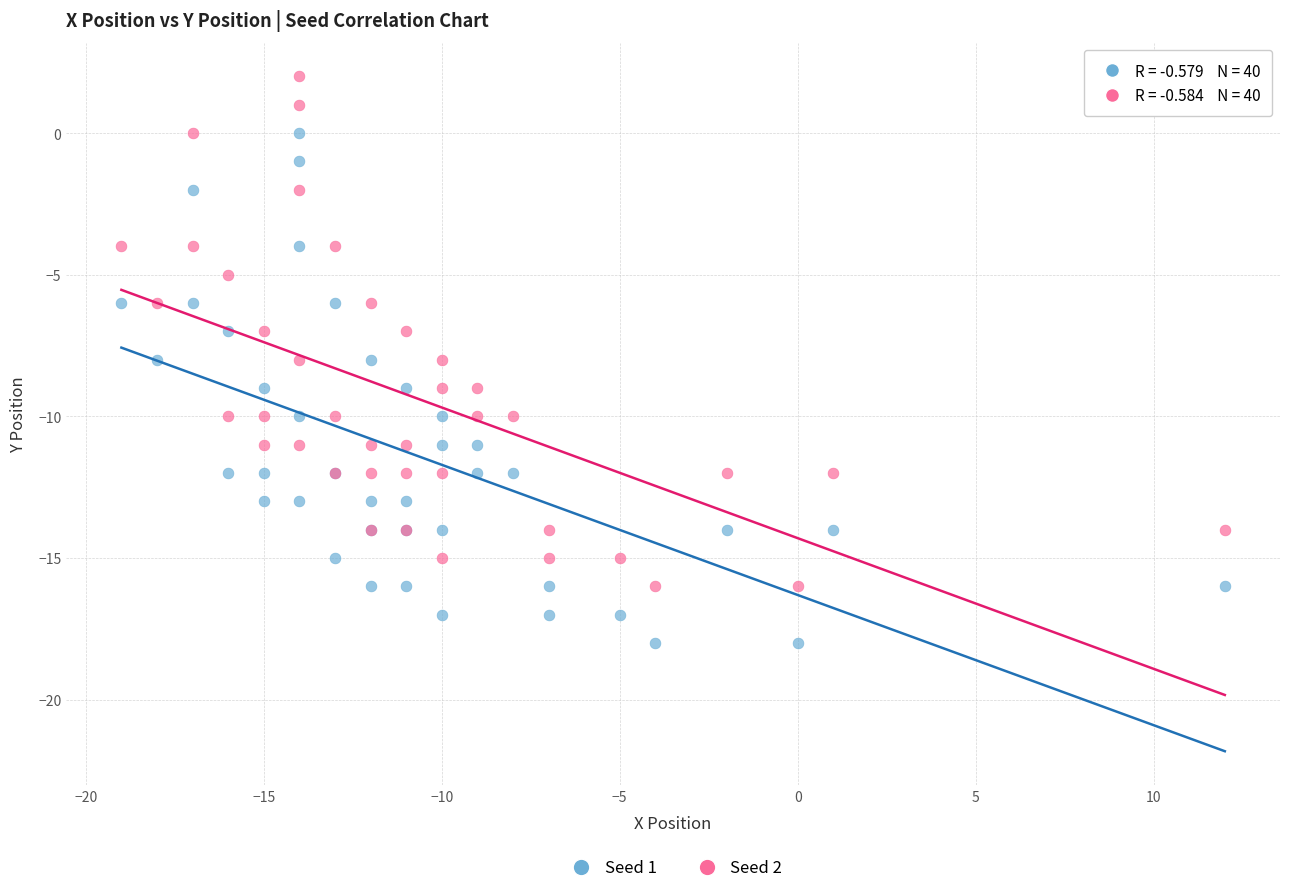

Which series reaches the maximum Y coordinate?

Seed 2